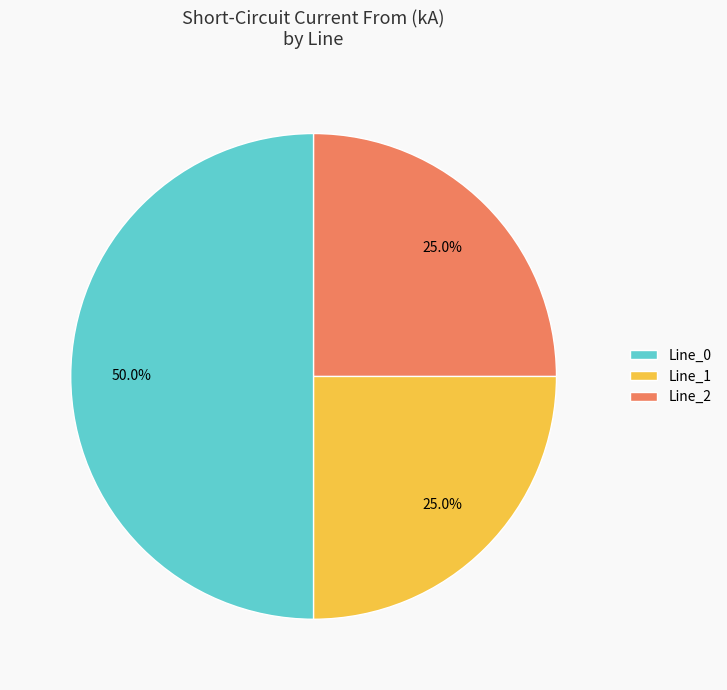

Is Line_1 the majority of the pie?

No